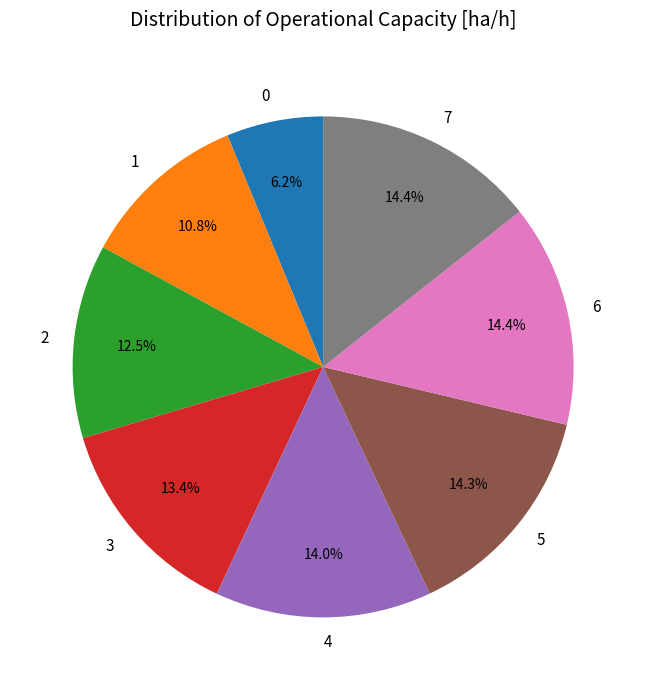

Does any single category account for the majority?

No